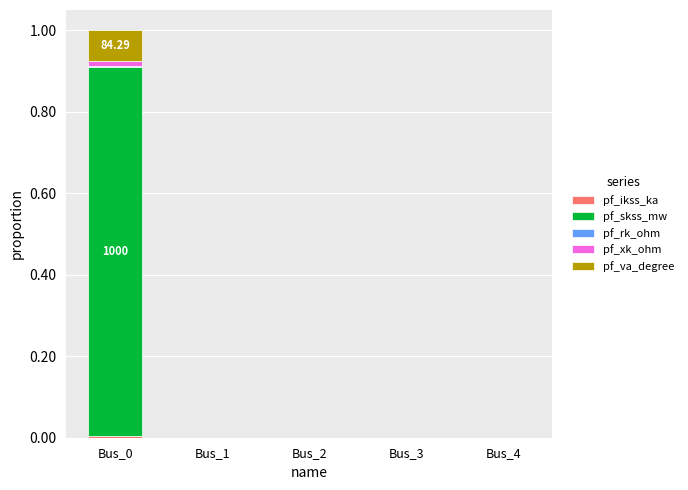

Does the chart contain stacked bars?

Yes